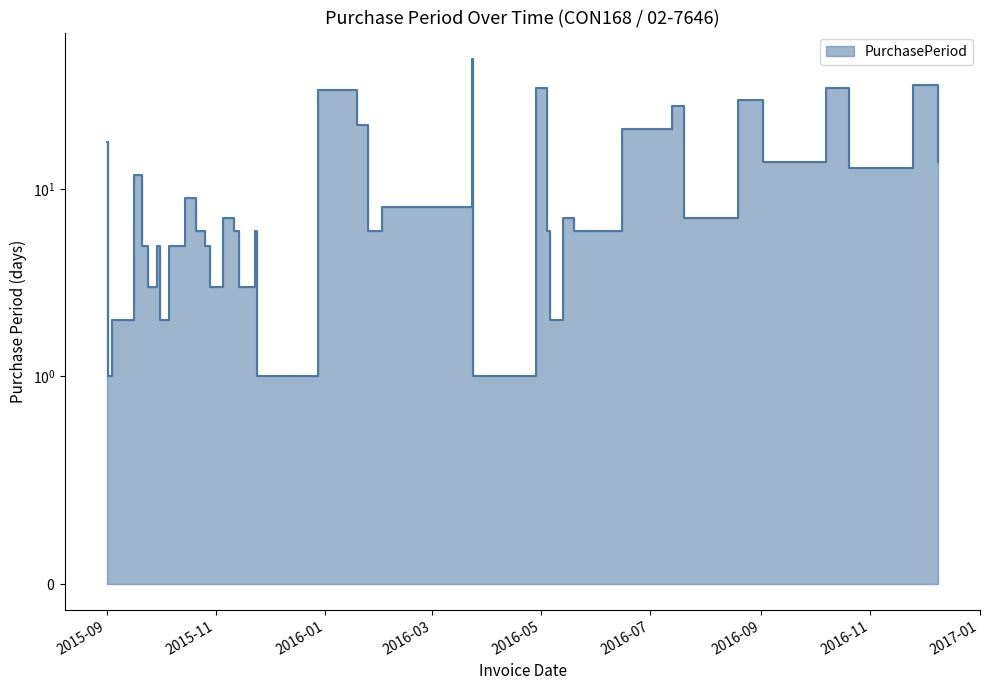

Between 2016-03-23 and 2015-09-24, which is larger?

2016-03-23